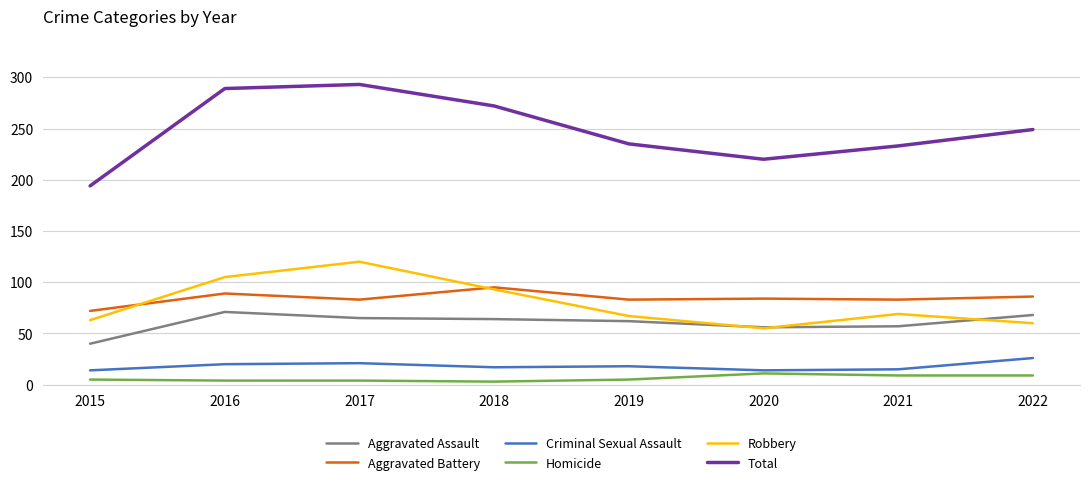

True or false: Aggravated Assault and Criminal Sexual Assault intersect in this chart.

False